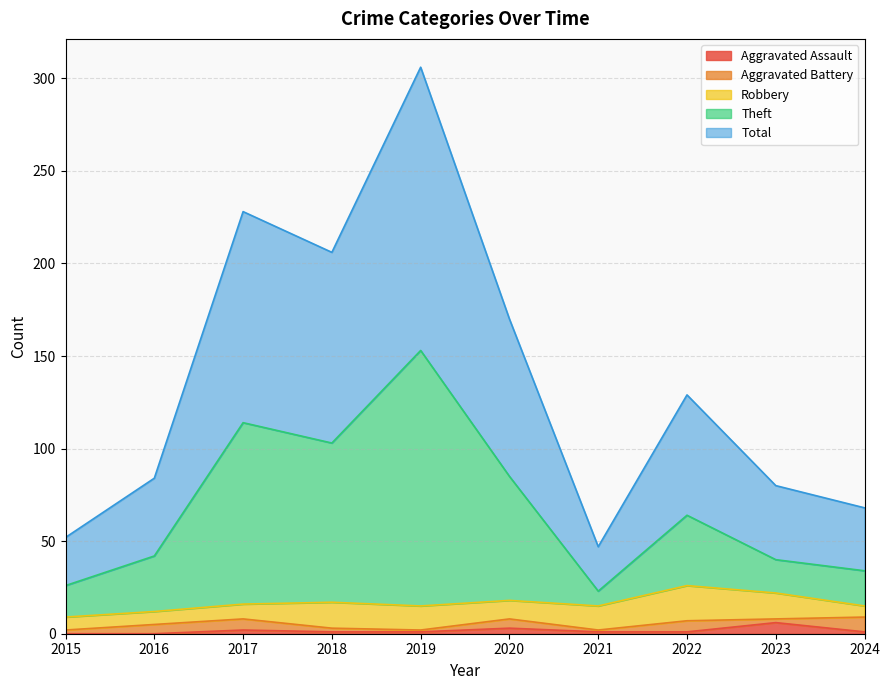

The Aggravated Assault series shows 3 at 2020. True or false?

True